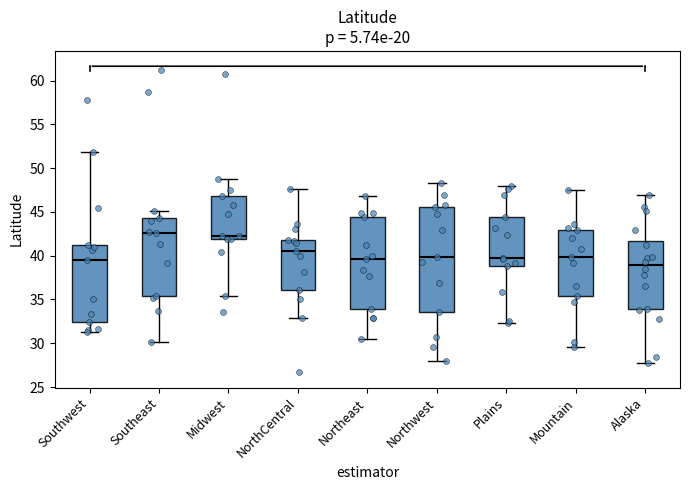

Which box has the lowest median line?

Alaska